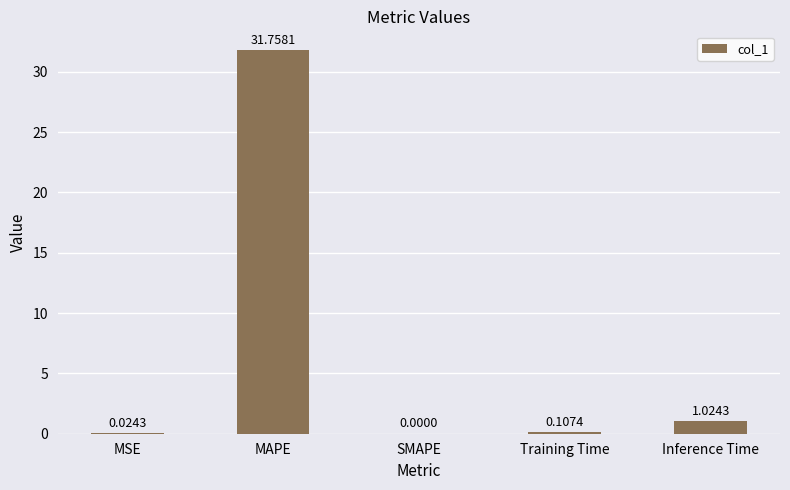

What is the sum of all values?

32.9